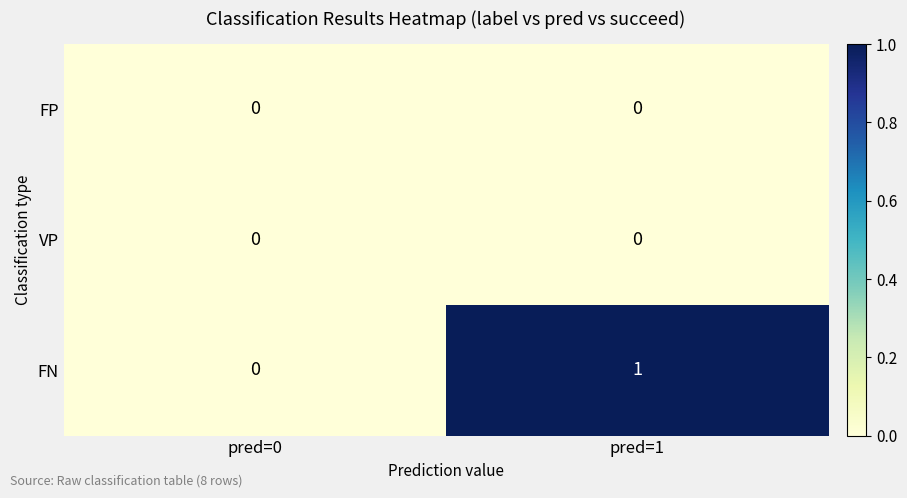

At which category does the chart reach its peak across all series?

pred=1